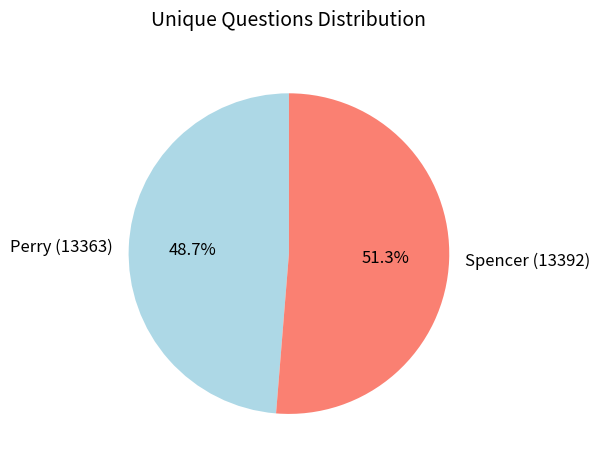

Rank the categories by value from highest to lowest.

Spencer (13392), Perry (13363)